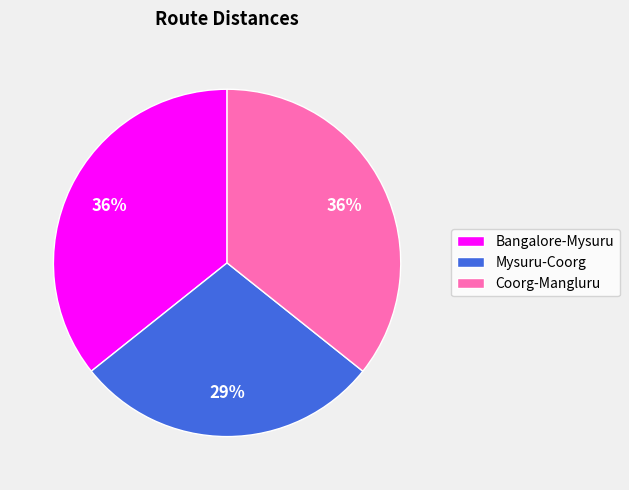

What percentage is the Mysuru-Coorg slice, to the nearest percent?

29%